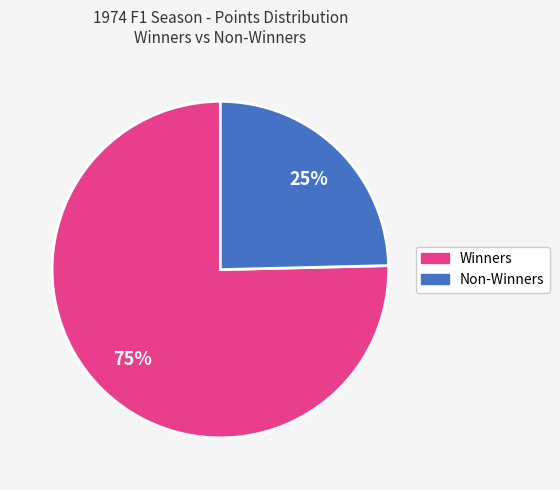

To the nearest percent, what is the average slice percentage?

50%